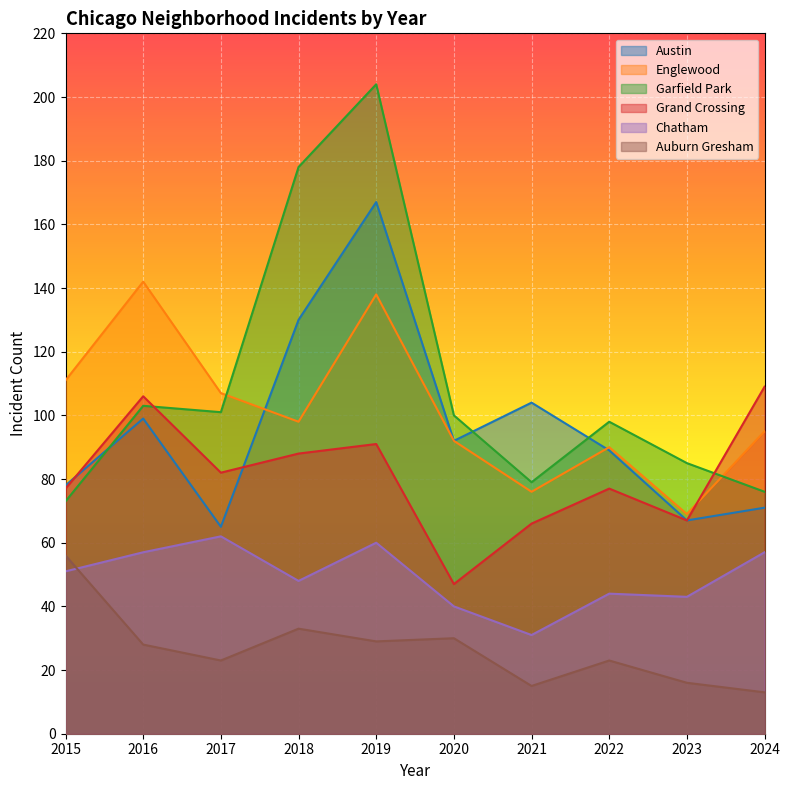

The value of Garfield Park at 2019 is 42. True or false?

False